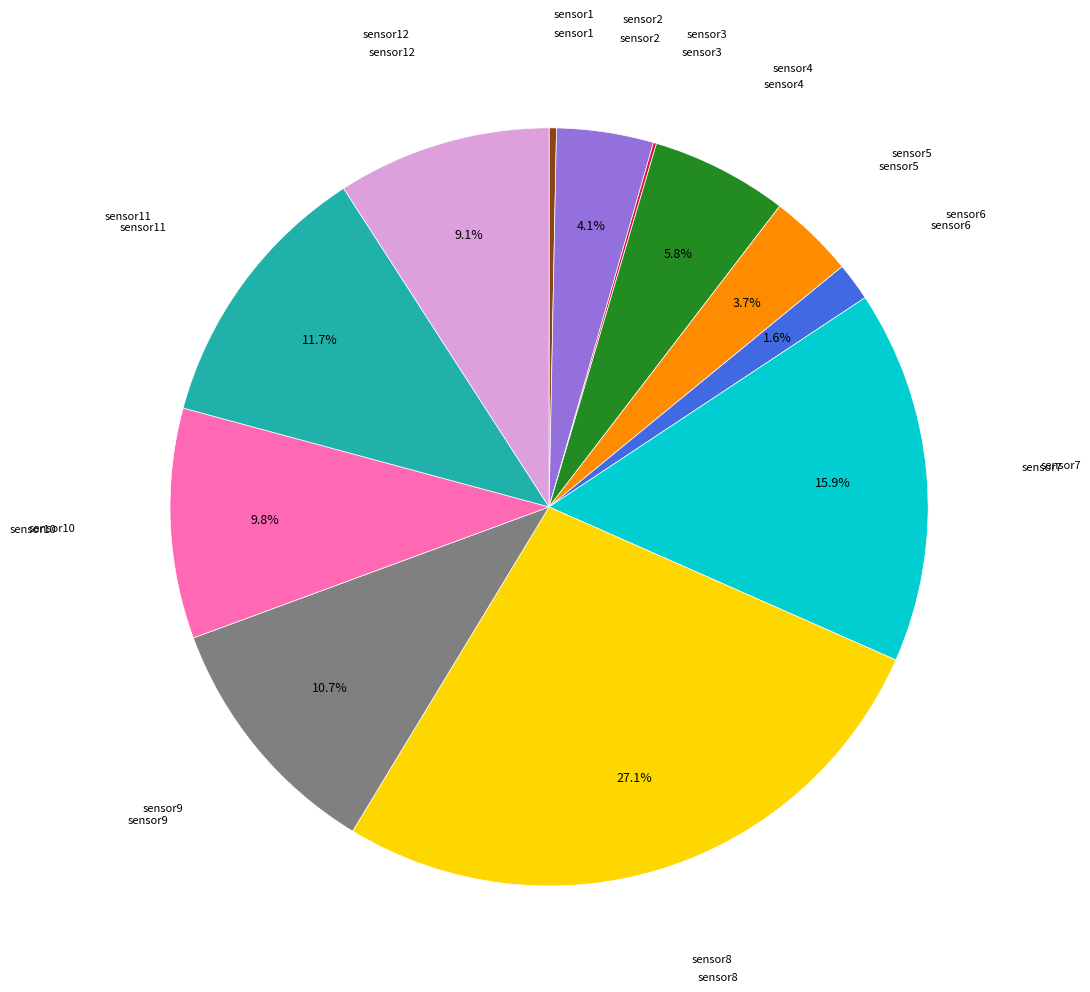

Is there any slice that represents more than half of the pie?

No